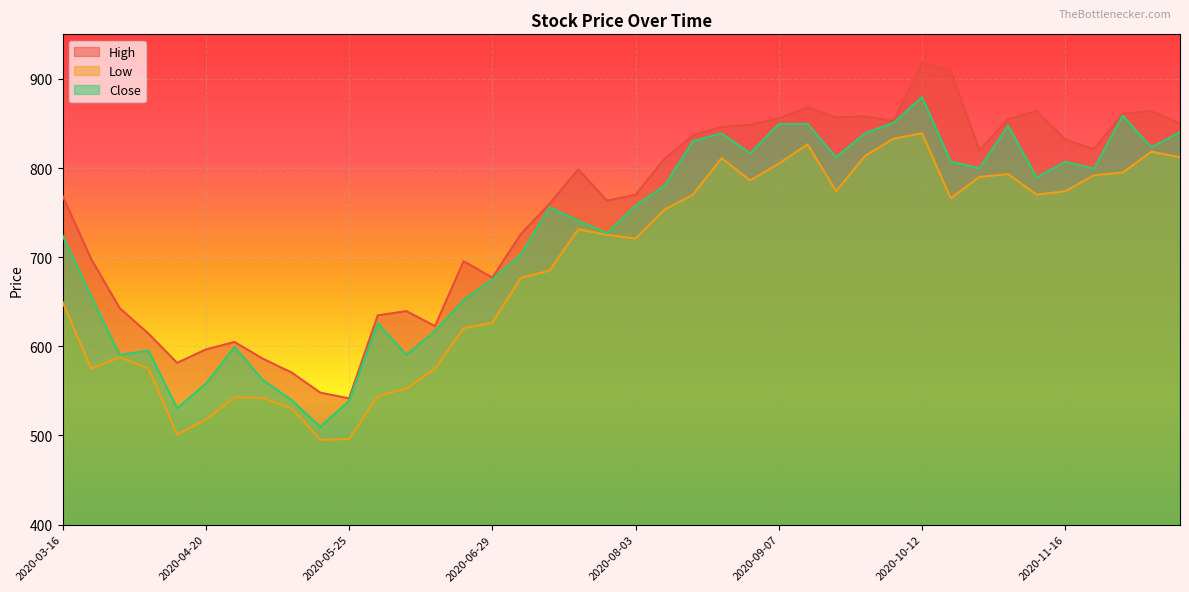

In High, how many points are higher than both neighbors (excluding endpoints)?

9